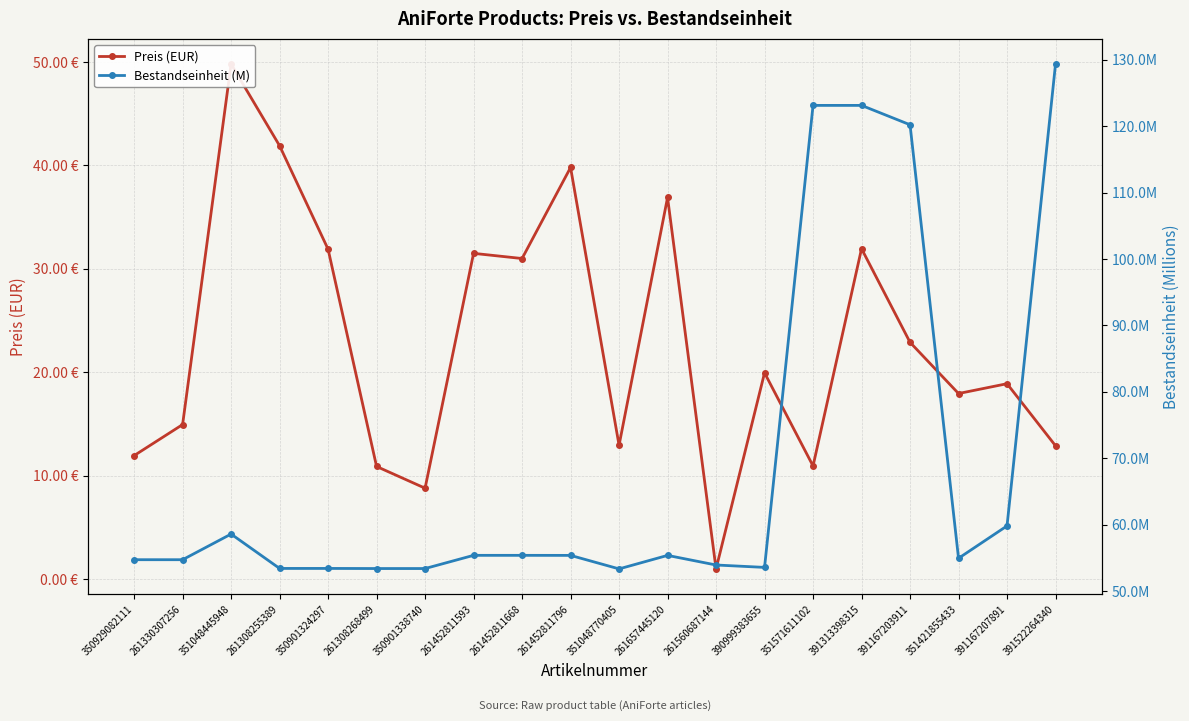

Does the chart have visible grid lines?

Yes